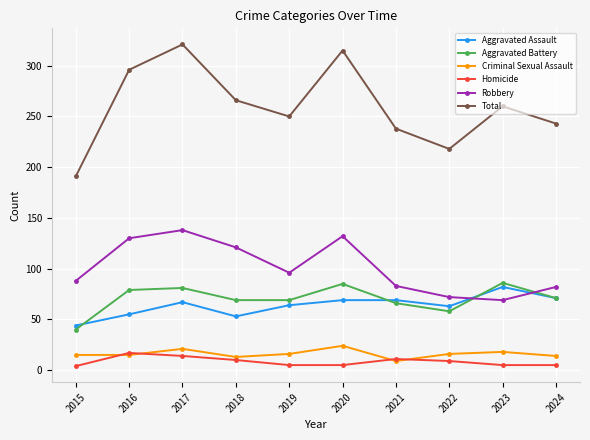

Is it true that Aggravated Battery equals 62 at 2015?

False